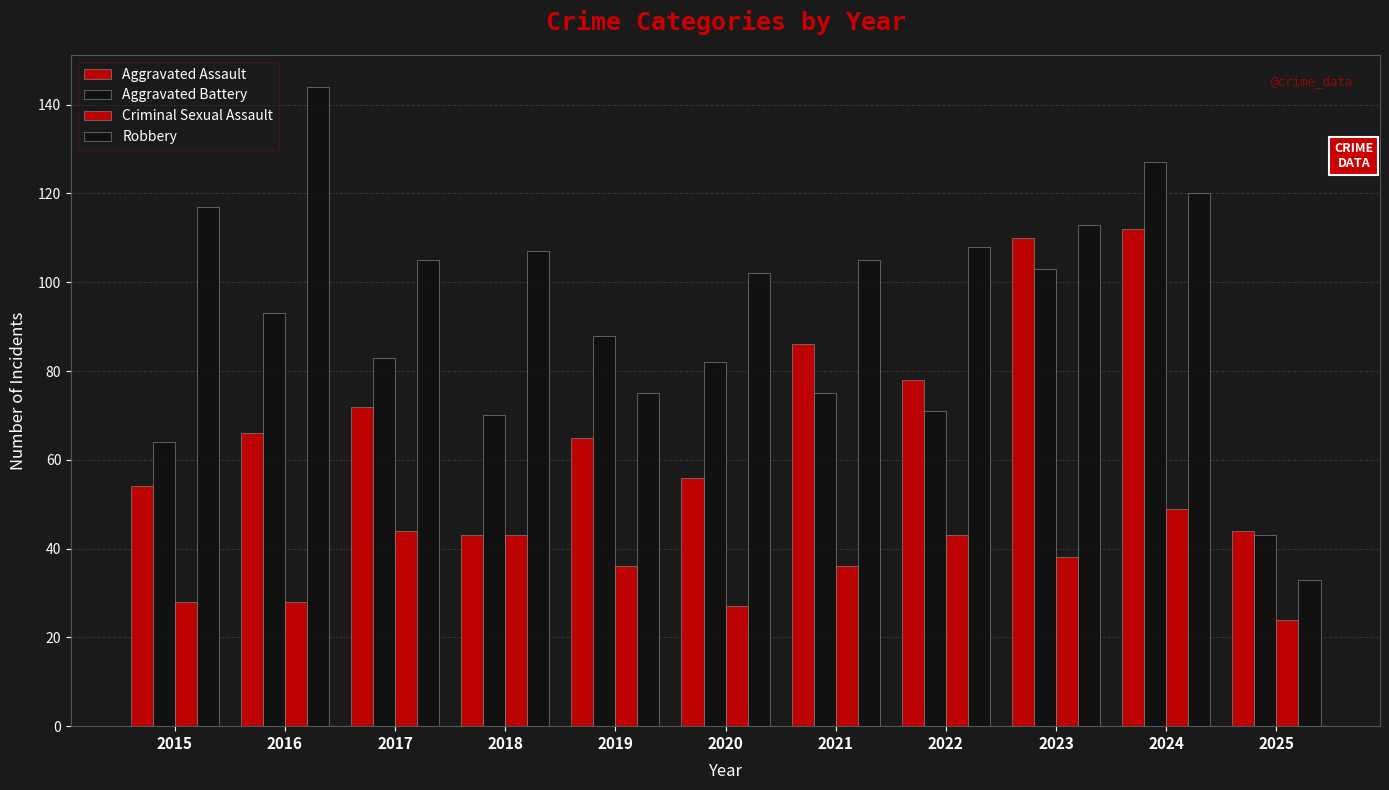

Does the chart contain any negative values?

No